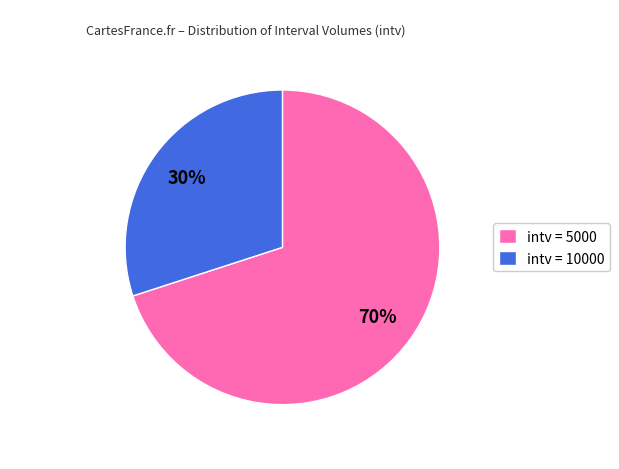

To the nearest percent, what is the average slice percentage?

50%